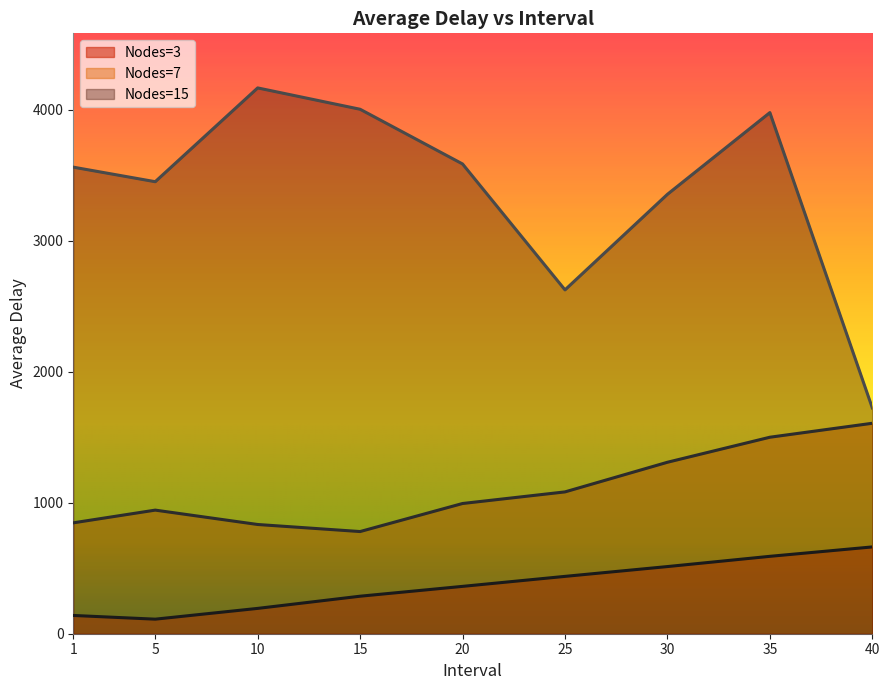

True or false: Nodes=15 has more than 0 interior local peaks.

True